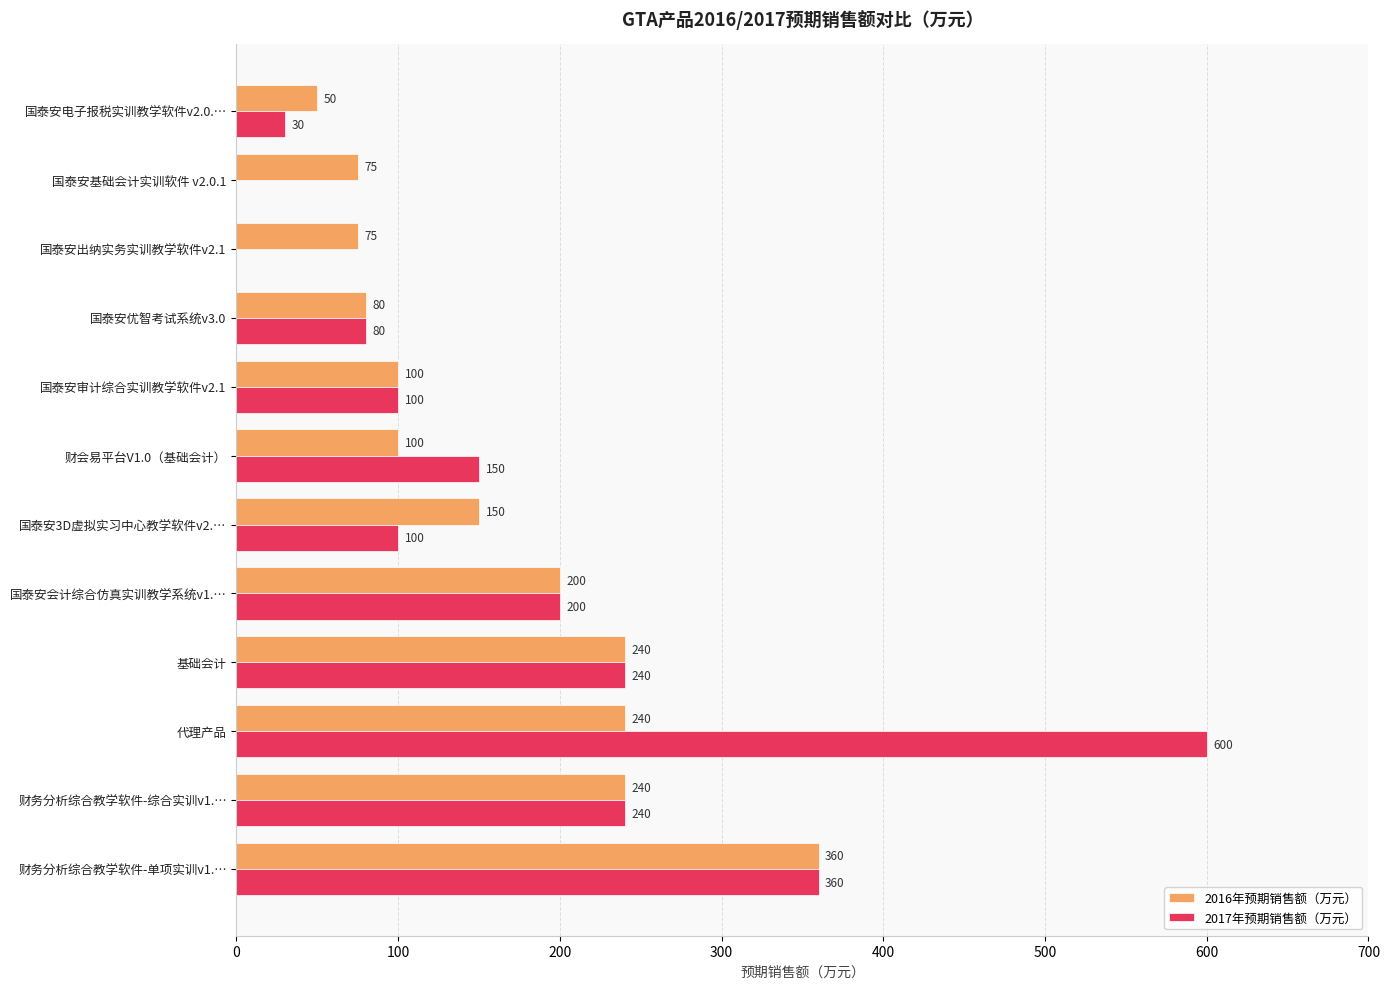

Count the number of categories in the chart.

12